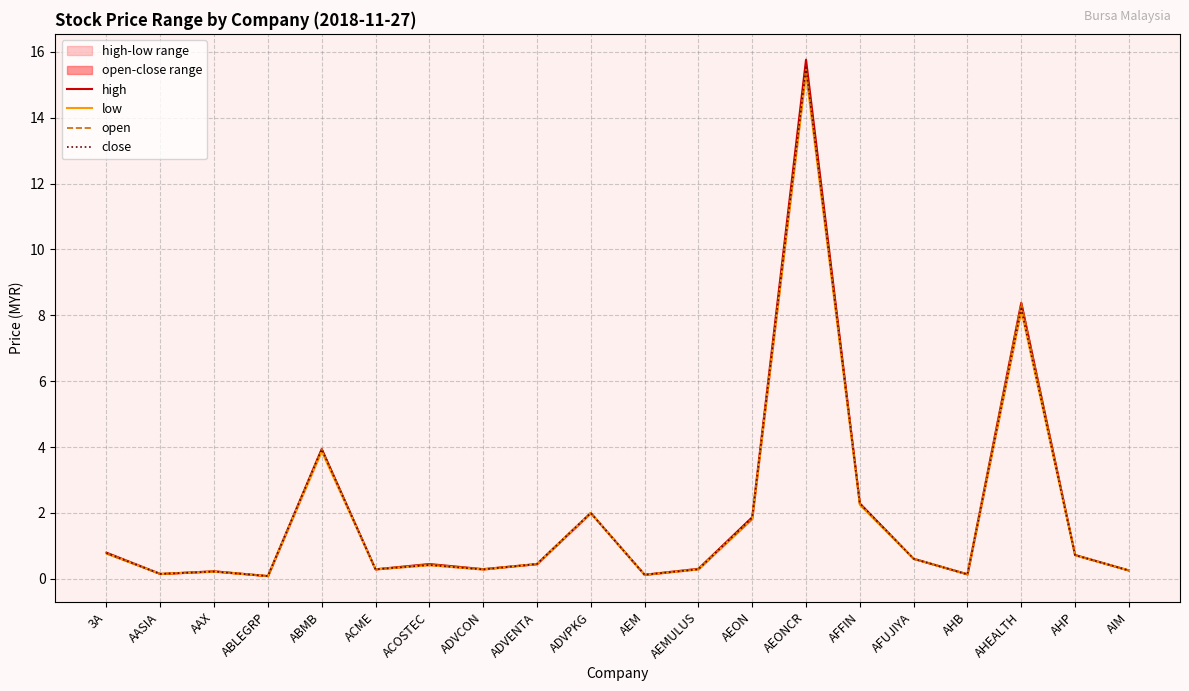

What is the sum of the open values at AEM and AHEALTH?

8.5